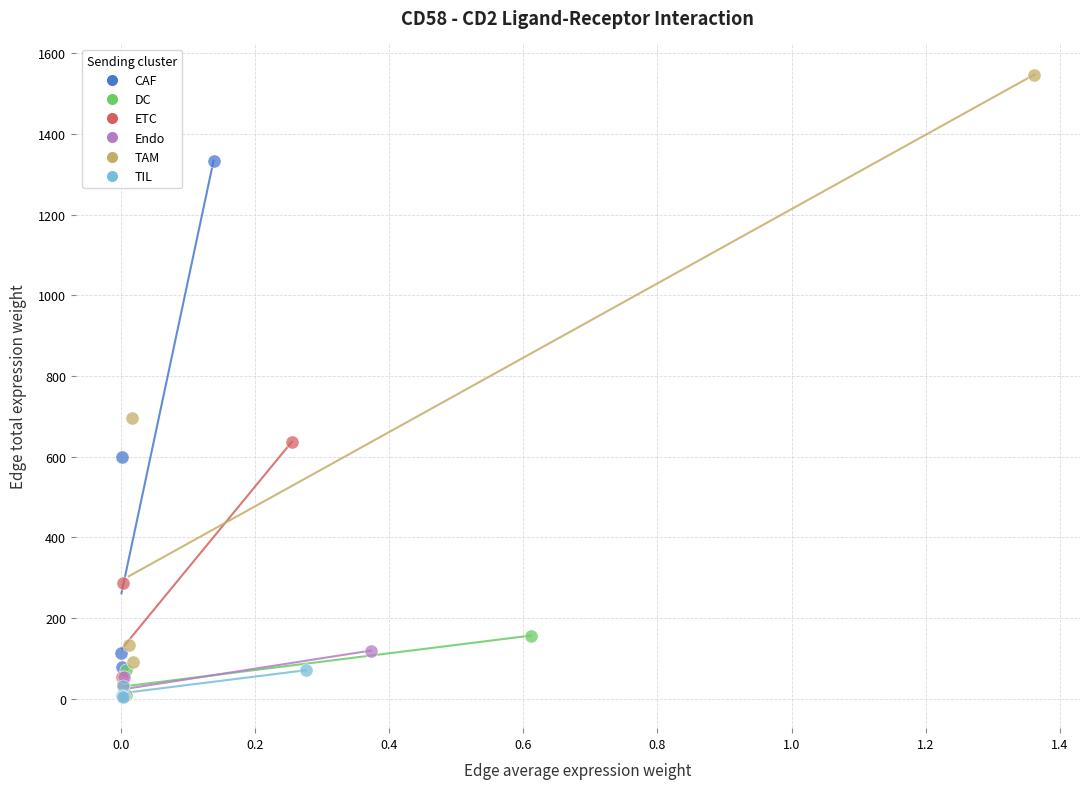

Which series has the widest spread of Y values?

TAM